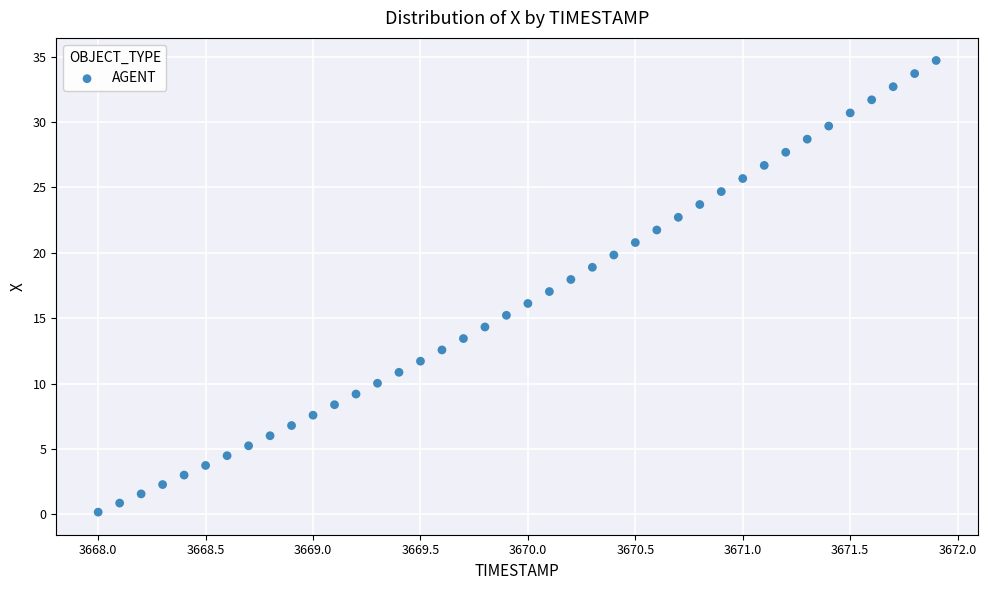

What is the range of Y values (max minus min)?

34.5